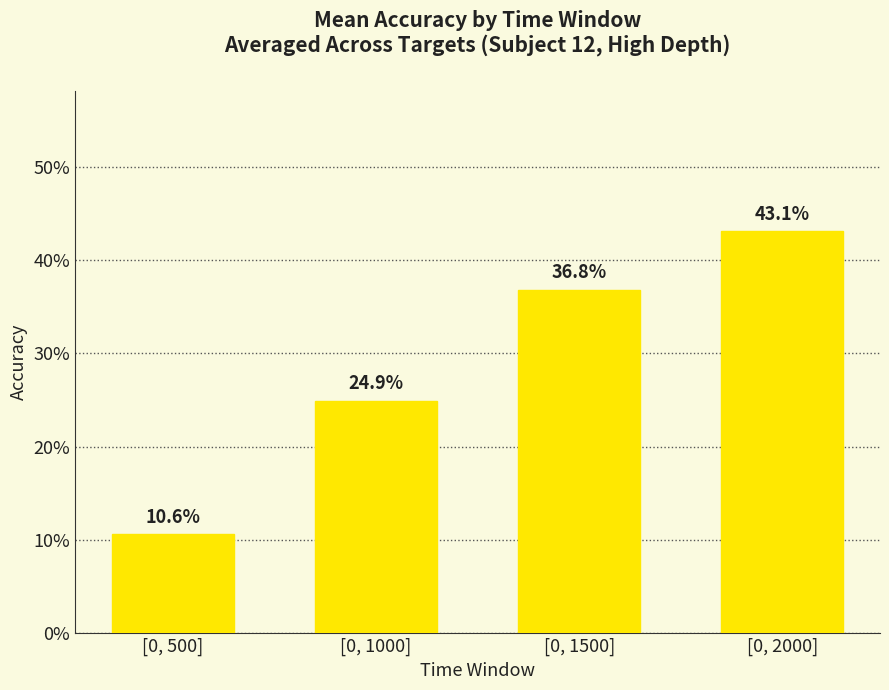

Are the bars horizontal?

No